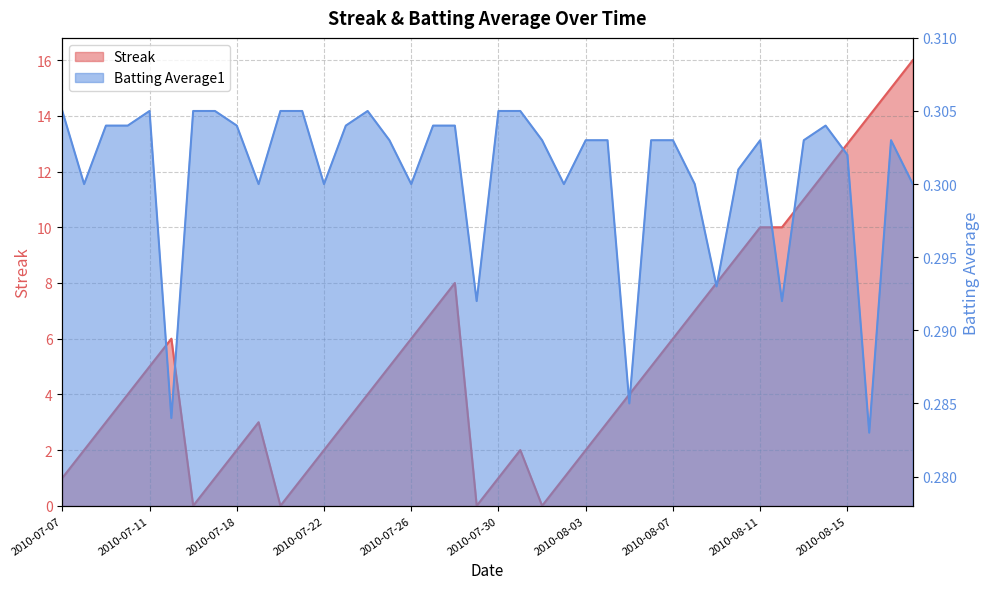

Is it true that Batting Average1 equals 0.3 at 2010-08-07?

True